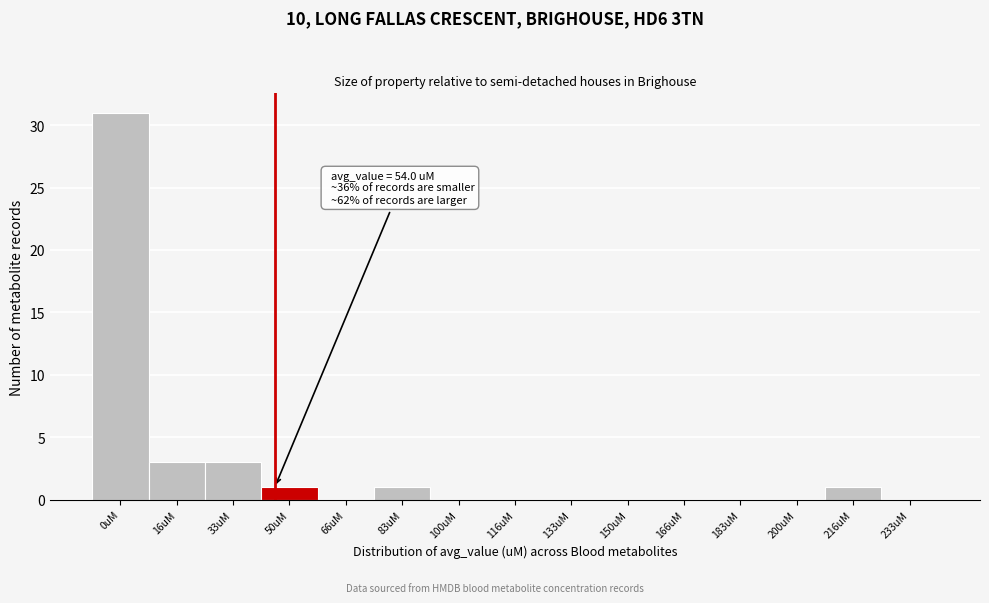

Reading left to right, list all the values displayed in this chart.

0uM=31	16uM=3	33uM=3	50uM=1	66uM=0	83uM=1	100uM=0	116uM=0	133uM=0	150uM=0	166uM=0	183uM=0	200uM=0	216uM=1	233uM=0